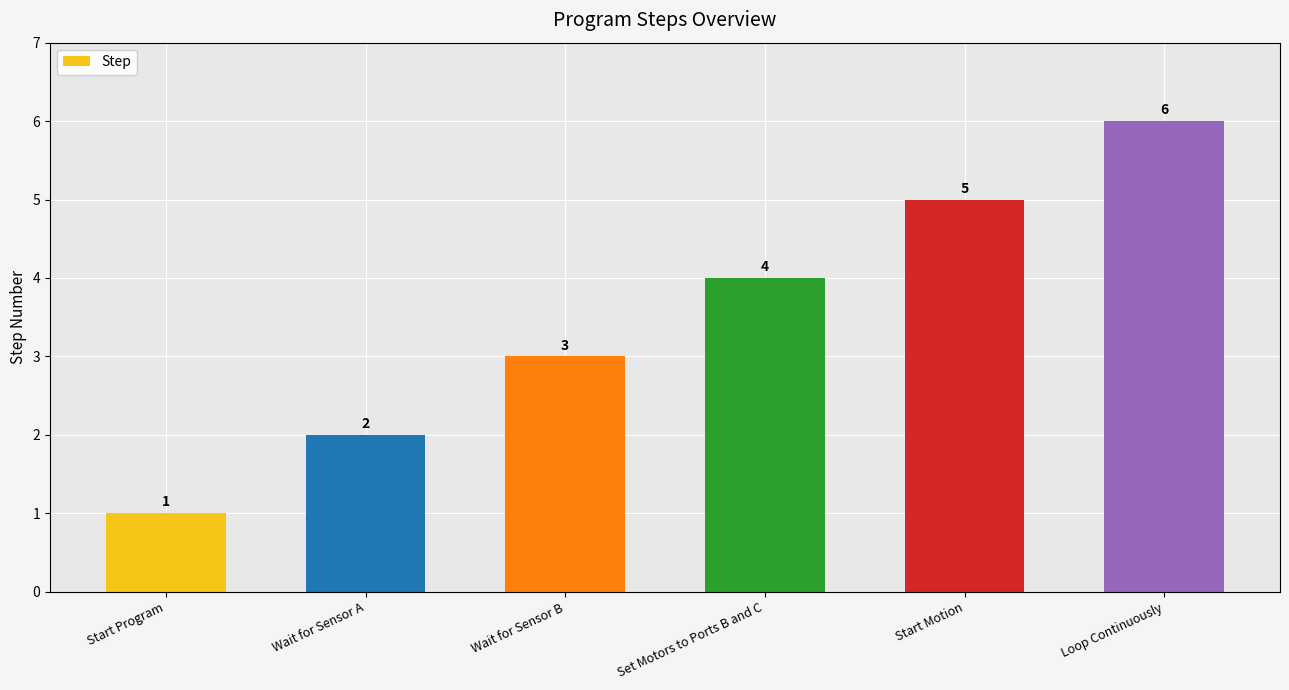

List the labels in order of value, smallest first.

Start Program, Wait for Sensor A, Wait for Sensor B, Set Motors to Ports B and C, Start Motion, Loop Continuously